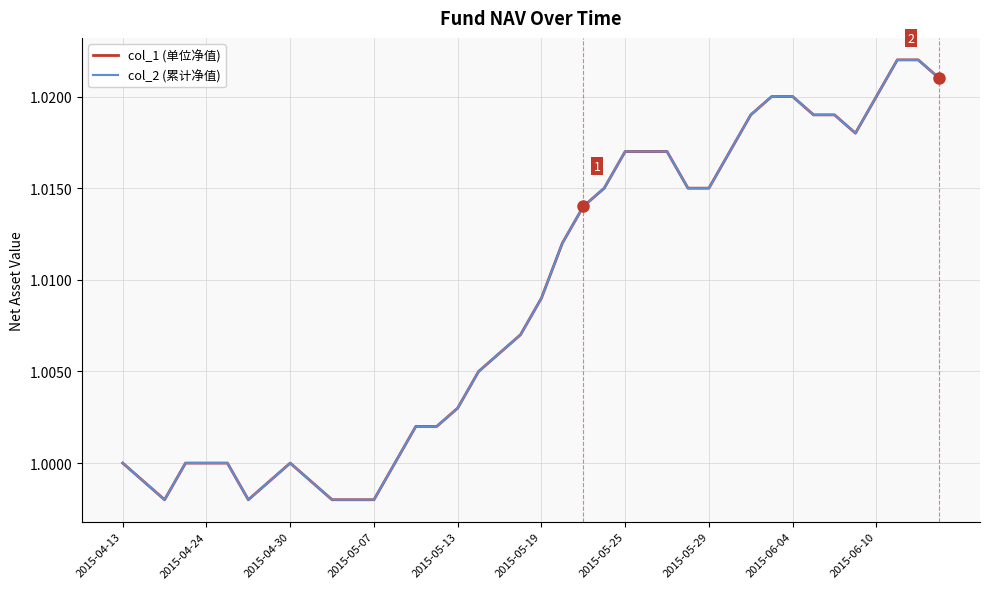

Is this an area chart (filled region under the line)?

No